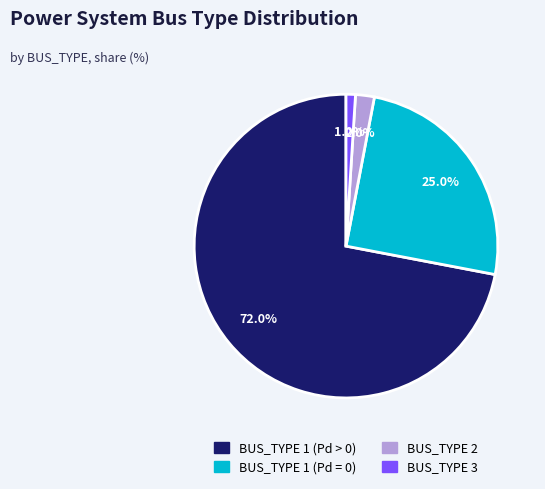

Between BUS_TYPE 3 and BUS_TYPE 1 (Pd = 0), which is larger?

BUS_TYPE 1 (Pd = 0)